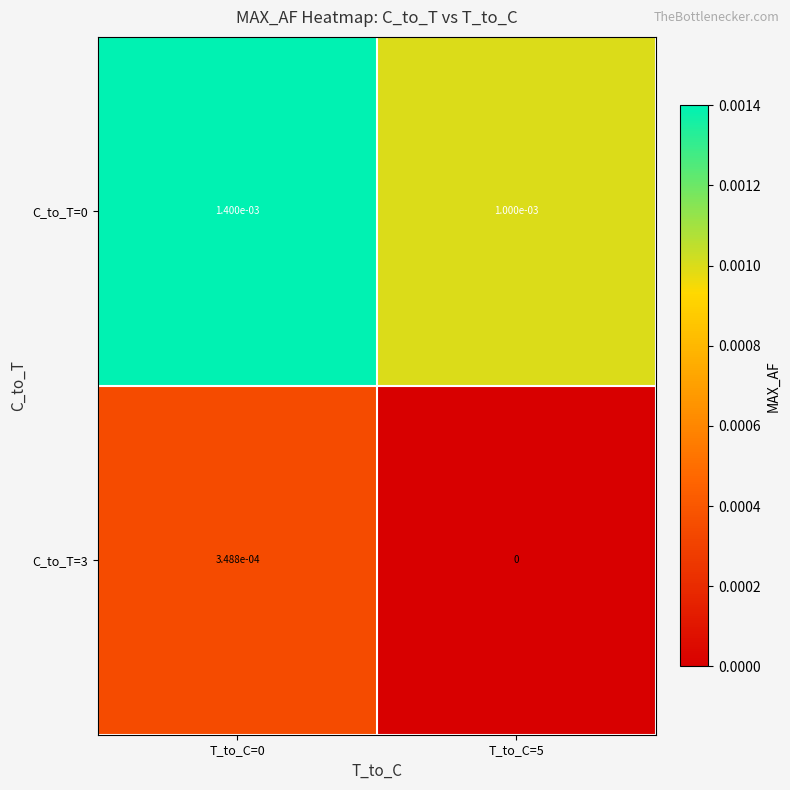

Is the value of C_to_T=3 at T_to_C=0 greater than the value of C_to_T=0 at T_to_C=0?

No